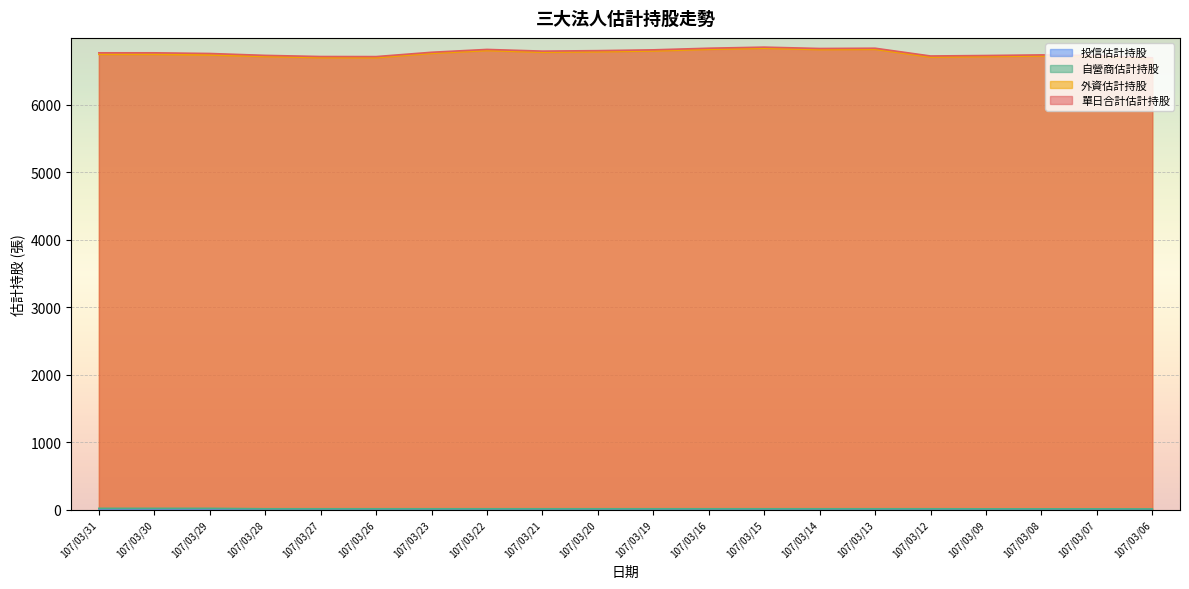

Where is the first local maximum for 單日合計估計持股?

107/03/22